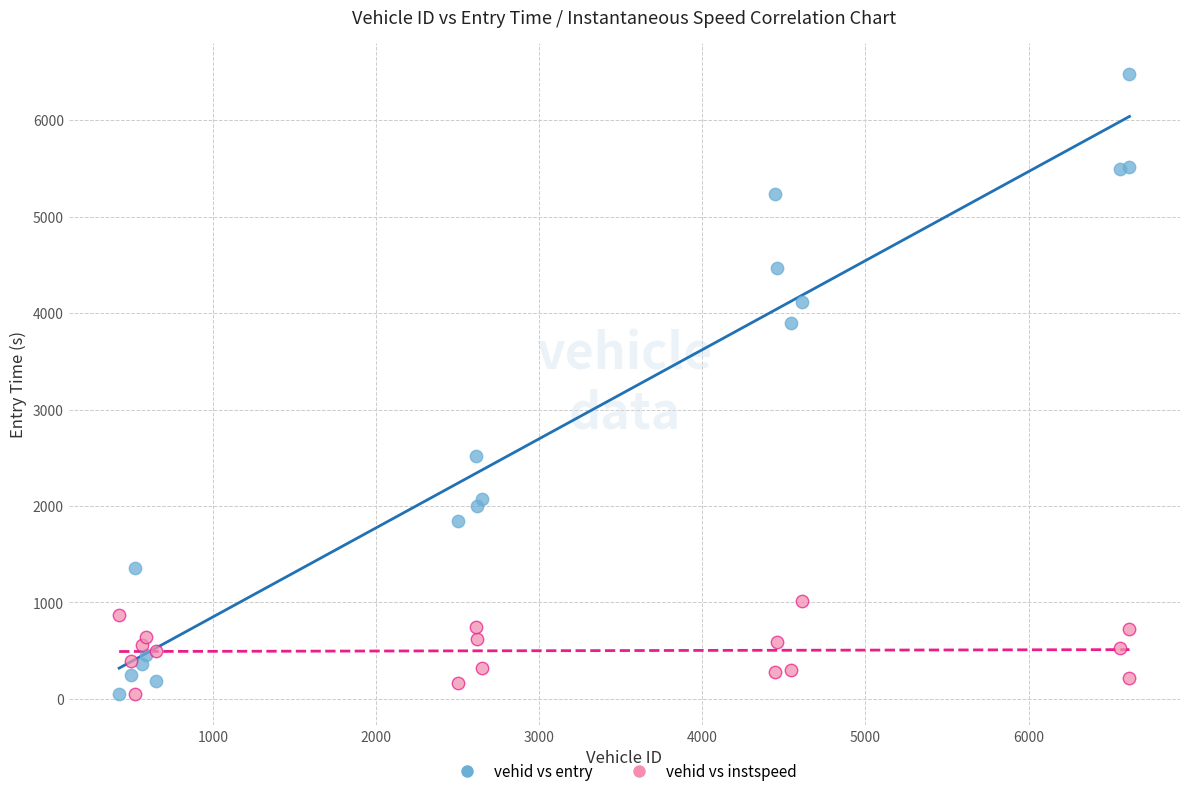

Which series contains the highest Y value?

vehid vs entry